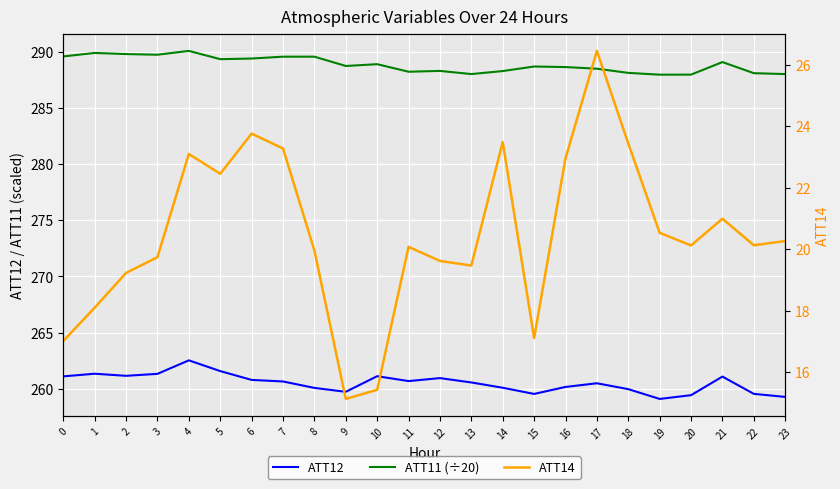

What is the difference between the ATT12 values at 21 and 19?

2.0